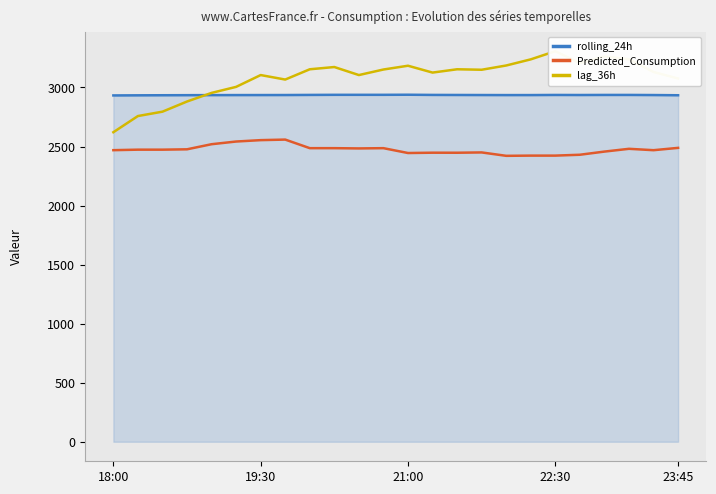

How many lines are shown in the chart?

3